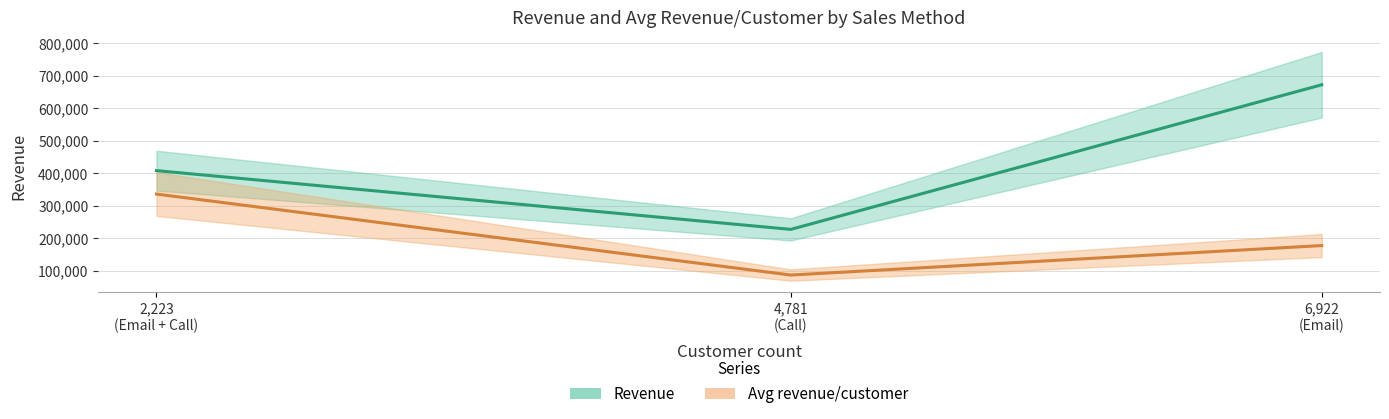

At Email + Call, list the series in order from largest to smallest.

Revenue, Avg revenue/customer